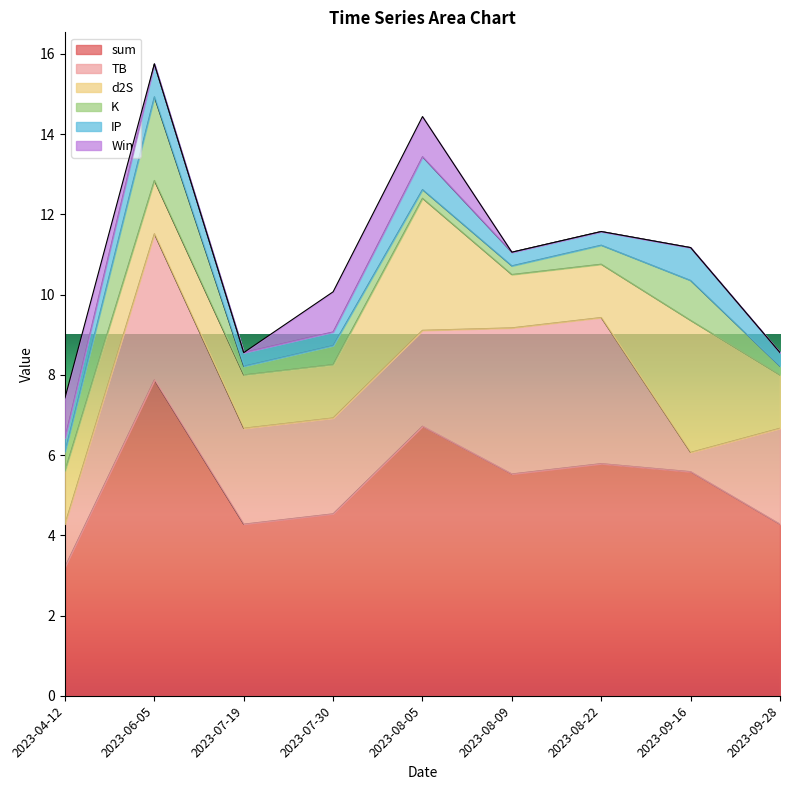

At 2023-04-12, list the series in order from largest to smallest.

sum, d2S, TB, Win, K, IP